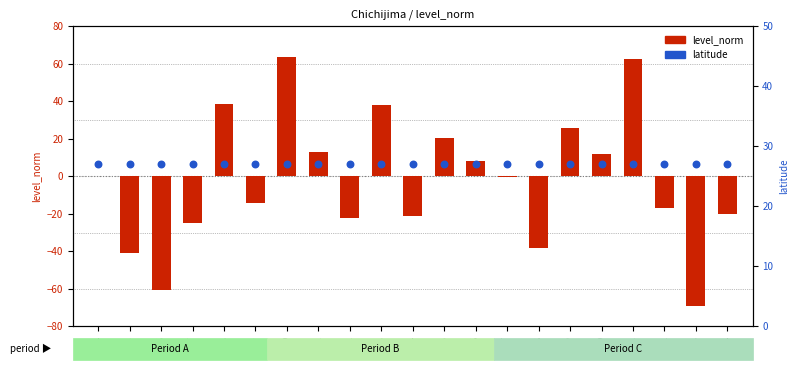

At which category is the sum across all series the highest?

2000